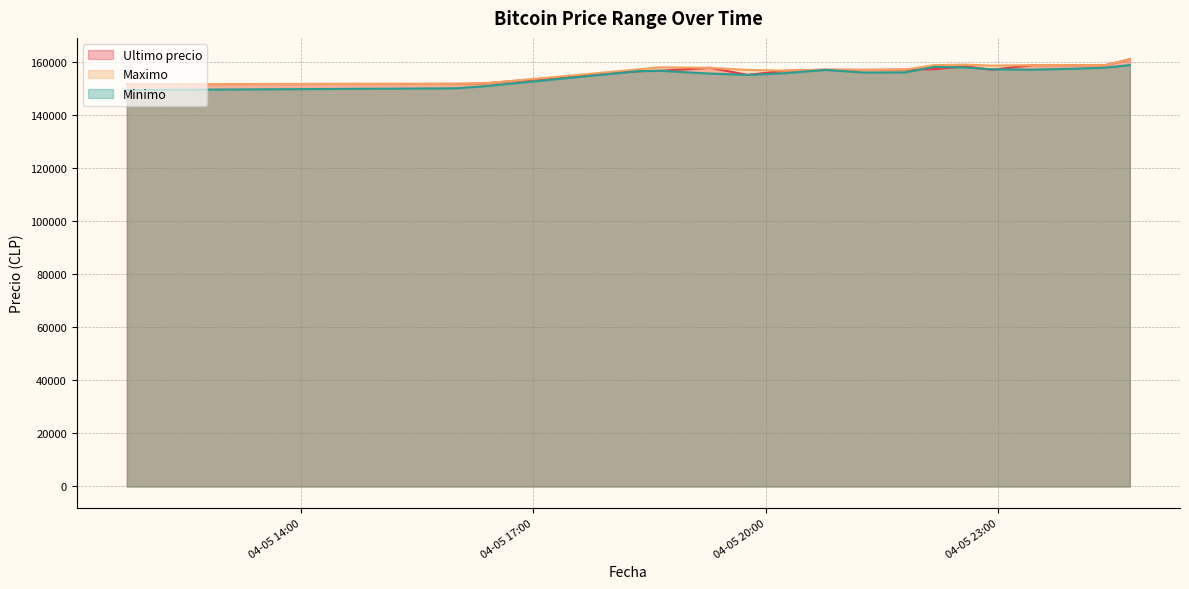

What position from the right is 2021-04-05 22:34?

6